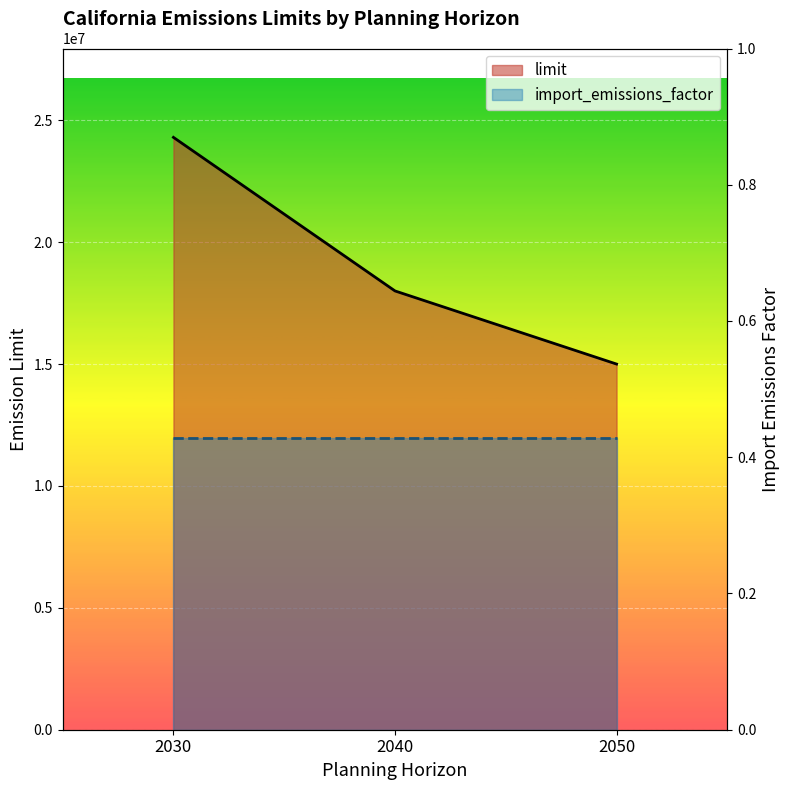

What is the difference between the maximum and second lowest values?

6300000